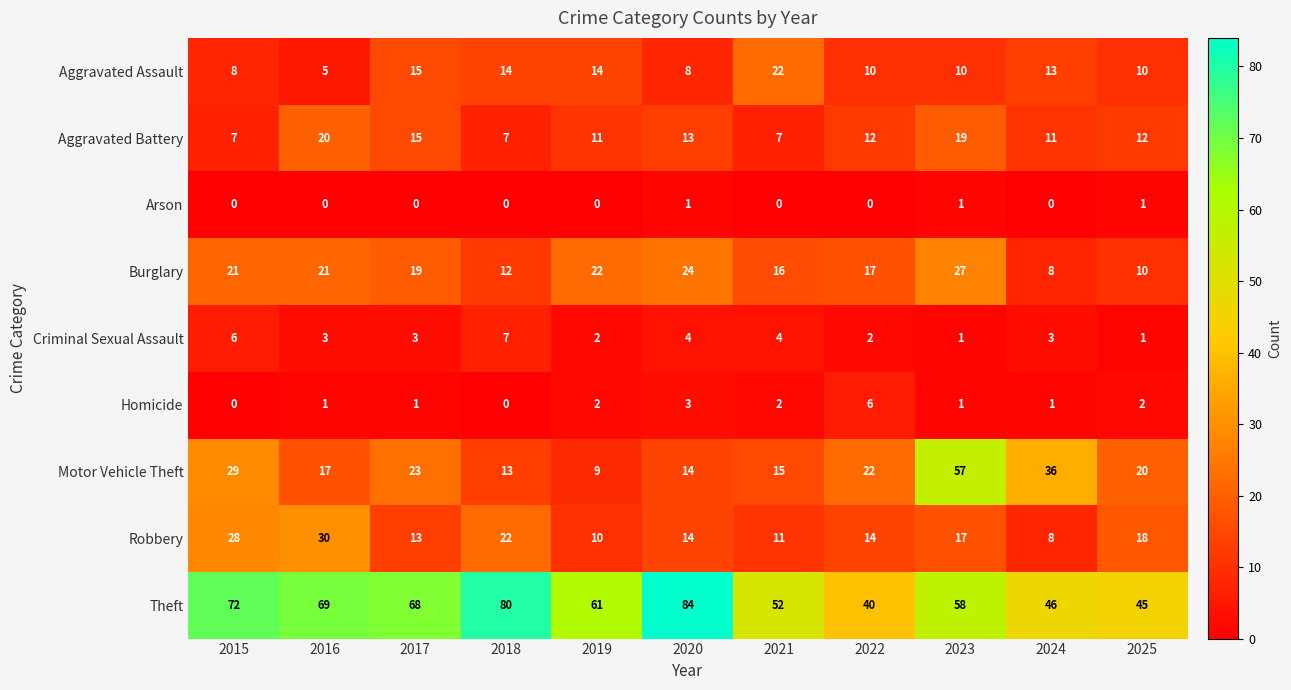

At which label does Motor Vehicle Theft first exceed 20?

2015